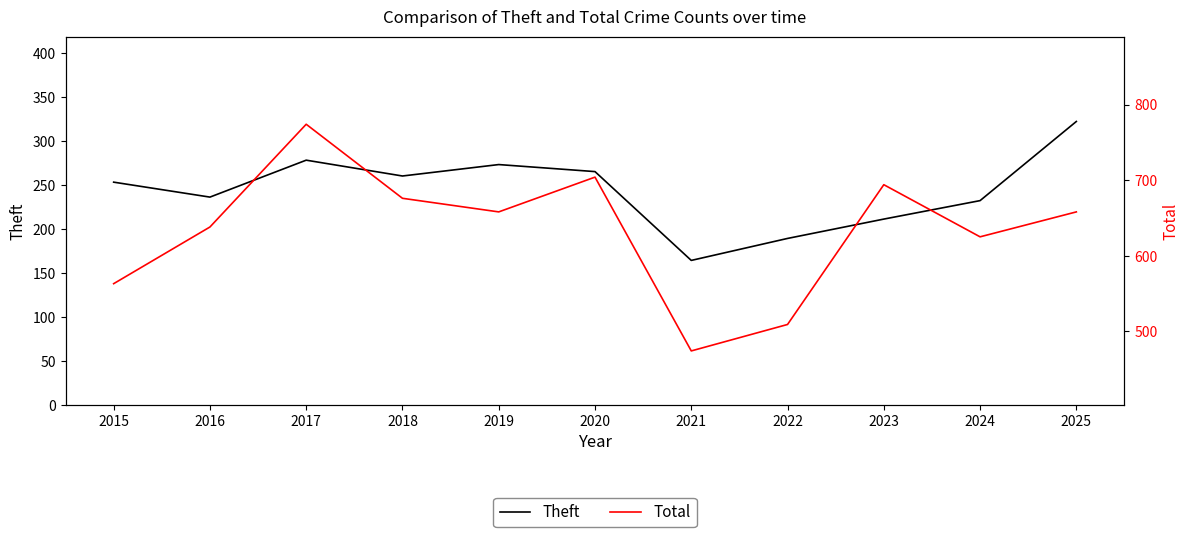

What is the difference between the highest and lowest values at 2018?

416